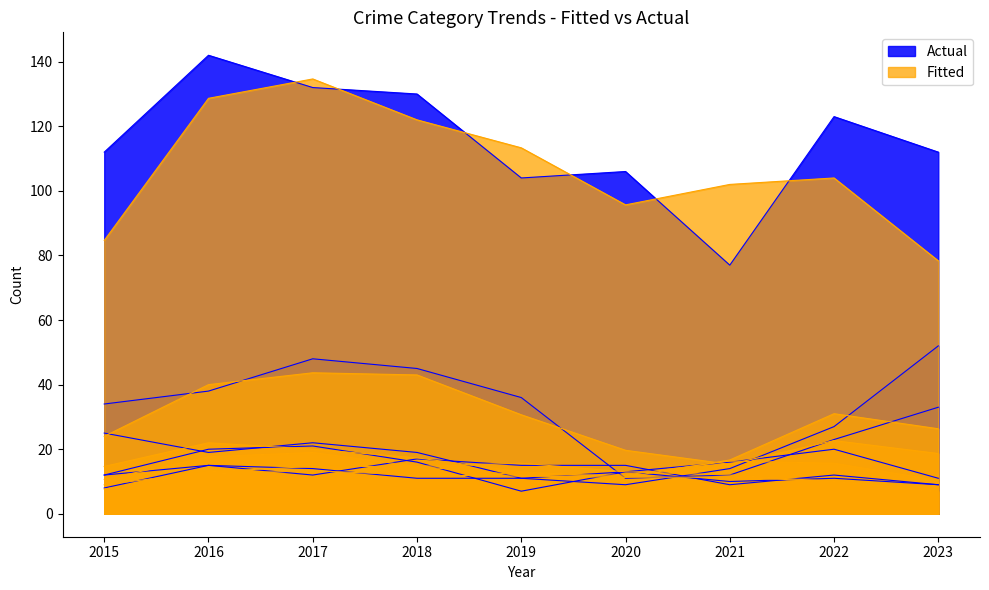

True or false: Robbery and Theft intersect in this chart.

False